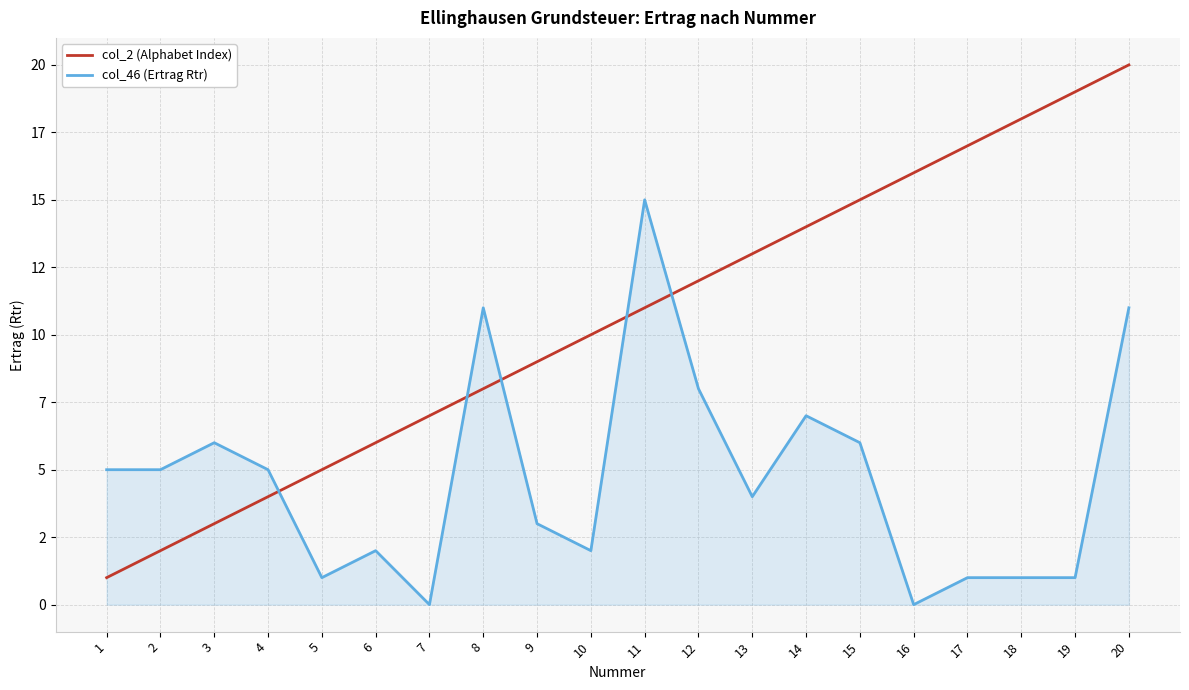

What is the difference between the maximum and minimum values in the col_46 (Ertrag Rtr) series?

15